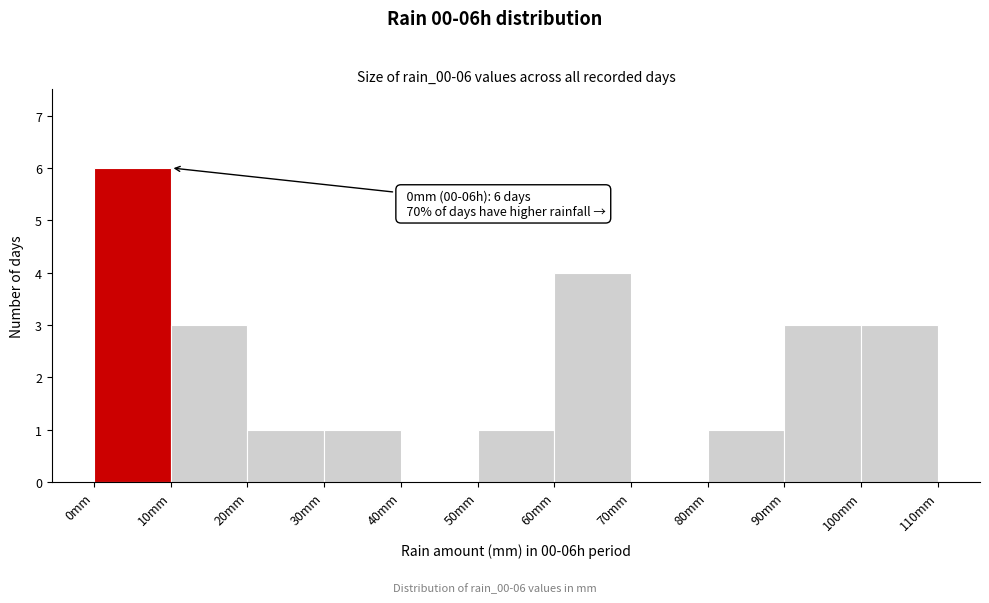

Over which range of the x-axis is the bar tallest?

0 to 10